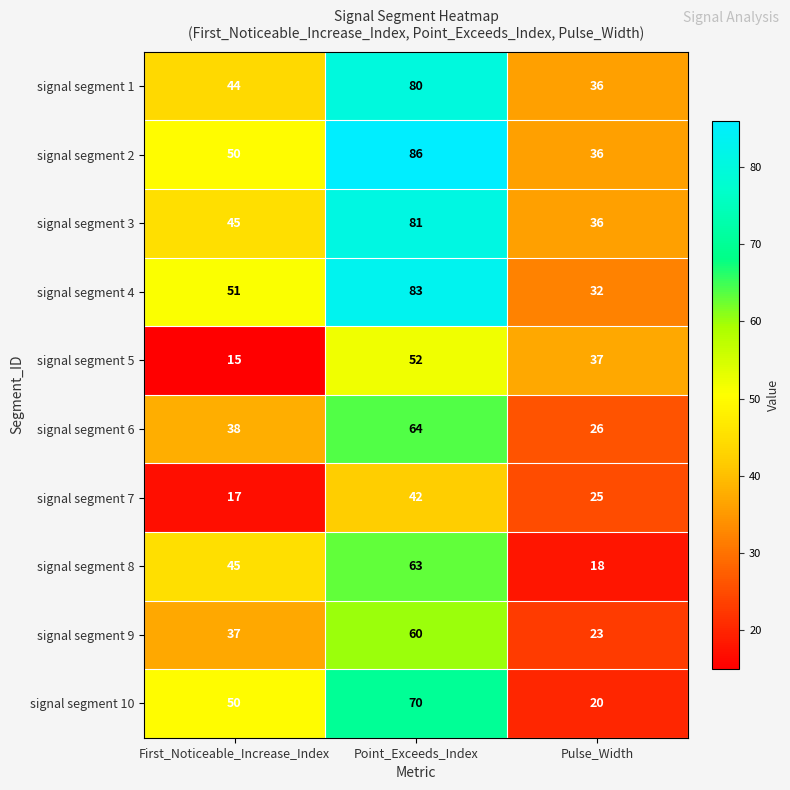

At Point_Exceeds_Index, list the series in order from largest to smallest.

signal segment 2, signal segment 4, signal segment 3, signal segment 1, signal segment 10, signal segment 6, signal segment 8, signal segment 9, signal segment 5, signal segment 7